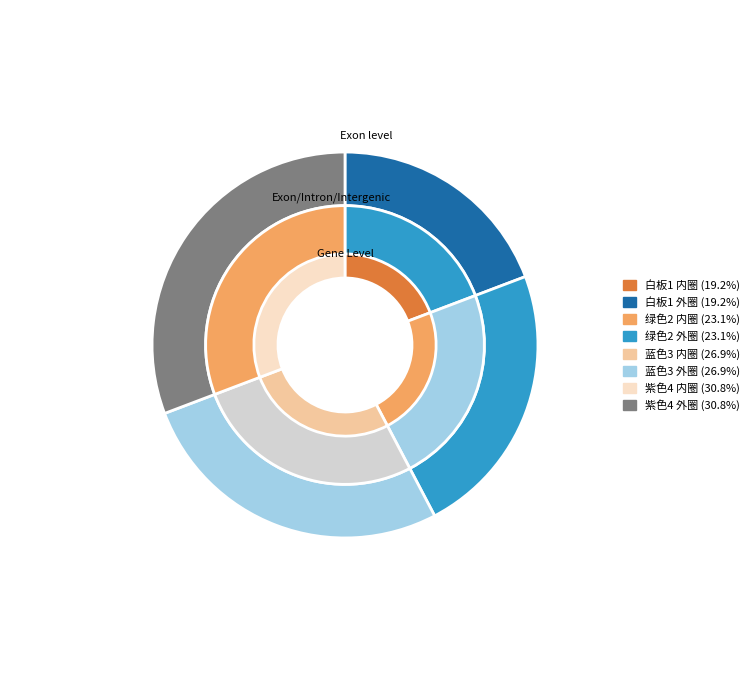

How many slices are in this pie chart?

4